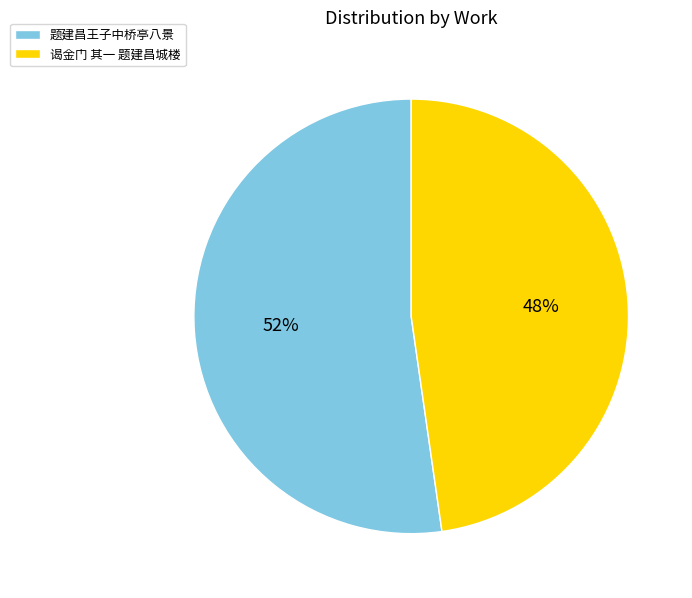

What is the ratio of the value at 谒金门 其一 题建昌城楼 to the value at 题建昌王子中桥亭八景?

0.9